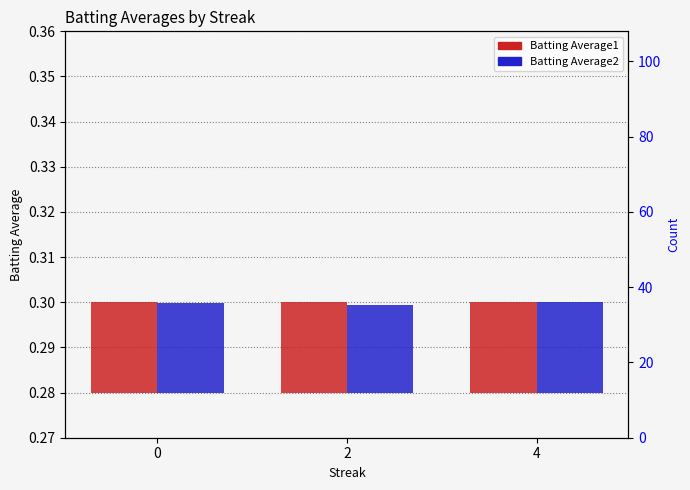

Is the value of Batting Average1 at 0 greater than the value of Batting Average2 at 0?

Yes